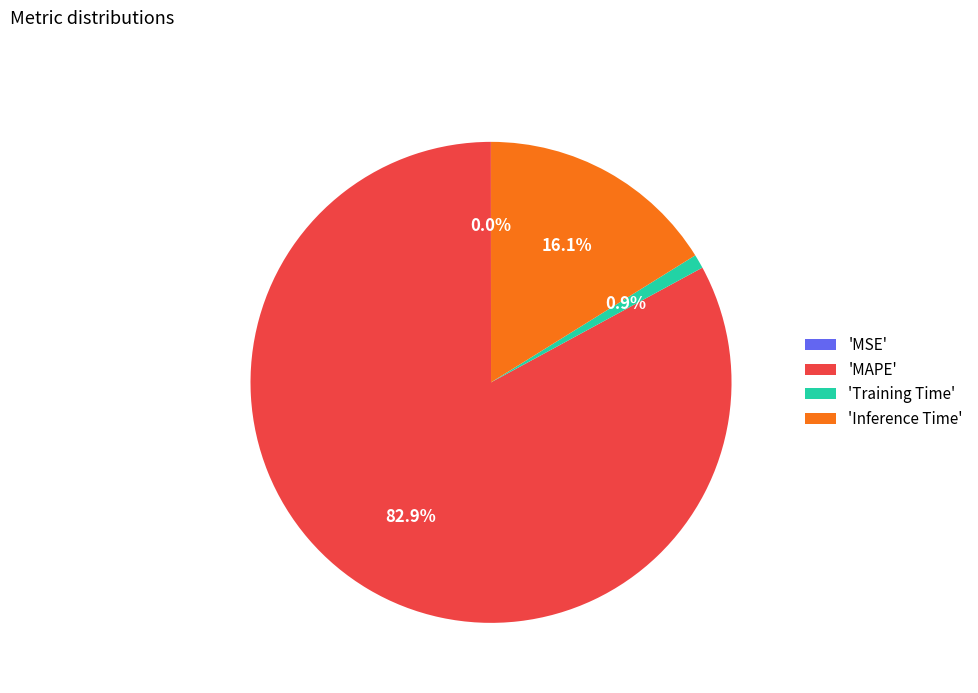

How much of the chart is everything except 'Inference Time'?

83.9%